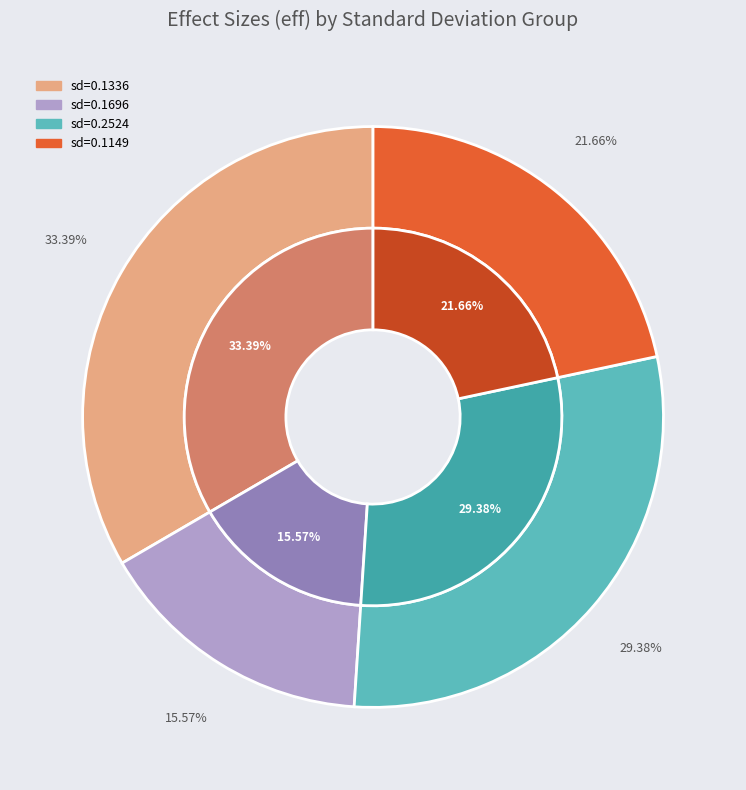

Count the number of slices in the pie.

4